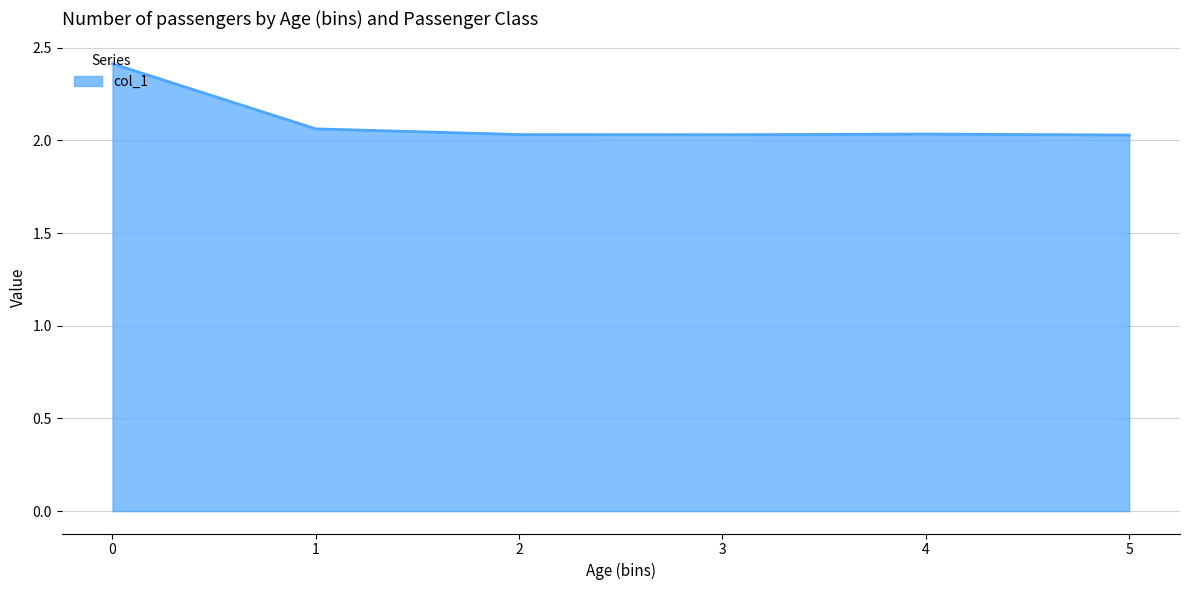

Is it true that the value at 3 is 0.9?

False